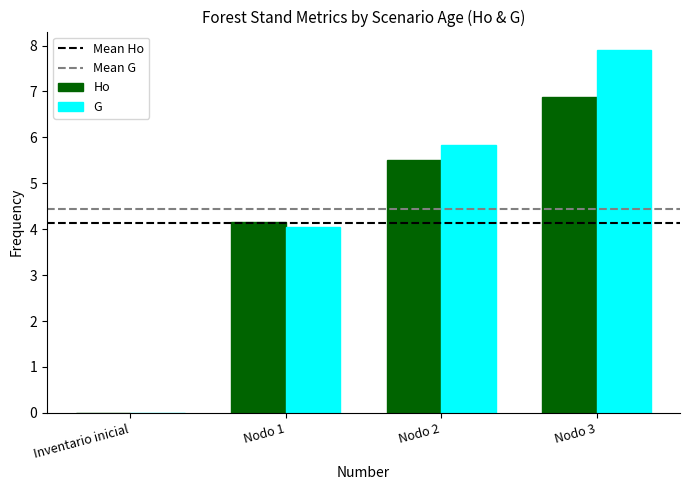

What is the maximum value shown in the chart?

7.9